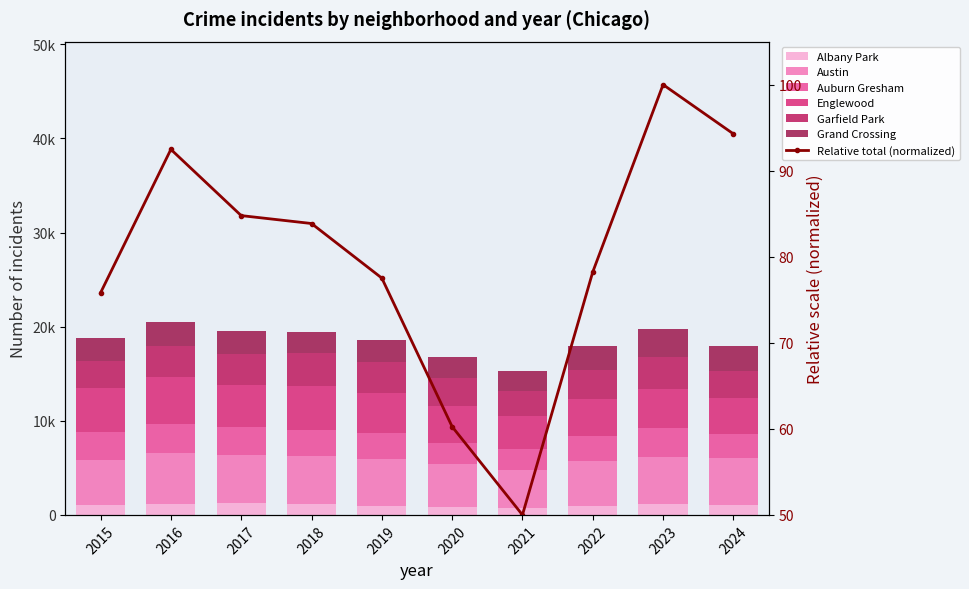

Count the number of categories in the chart.

10